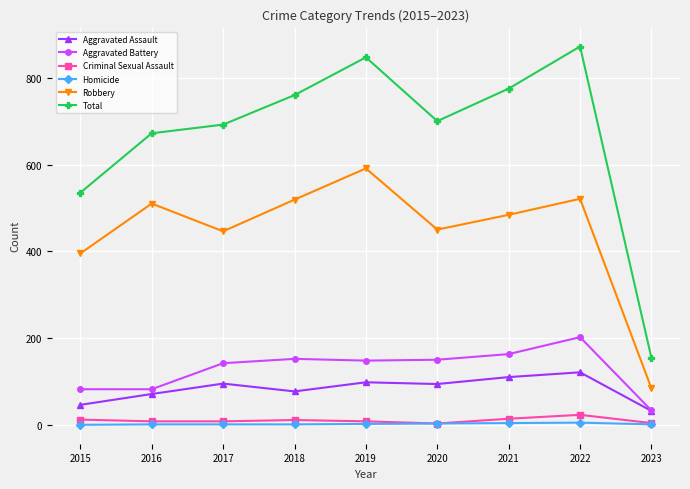

Which series changed the most between 2019 and 2020?

Total